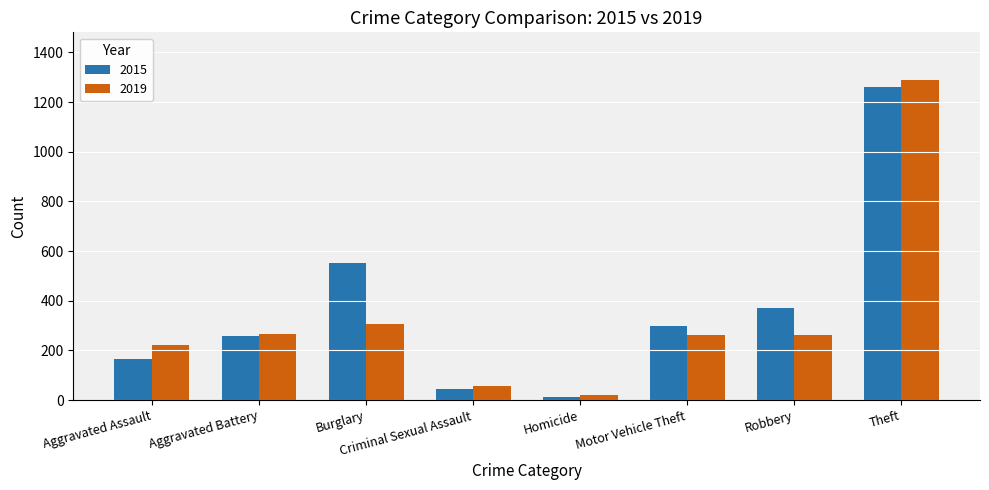

What is the label of the 4th bar from the left?

Criminal Sexual Assault